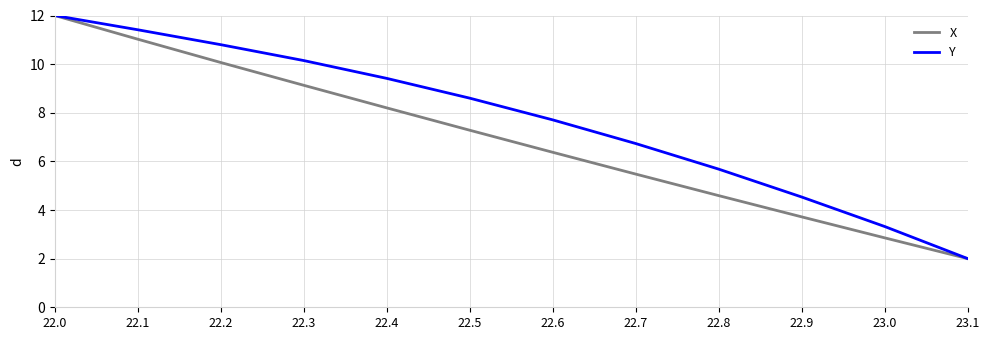

What is the highest value of the Y series?

12.0